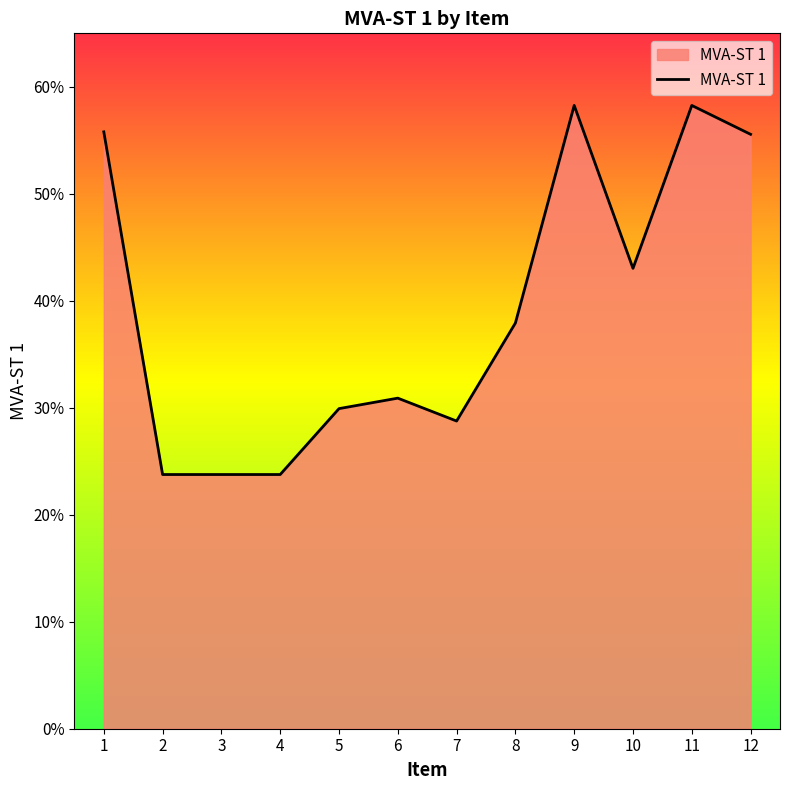

Reading right to left, list all the values displayed in this chart.

12=0.6	11=0.6	10=0.4	9=0.6	8=0.4	7=0.3	6=0.3	5=0.3	4=0.2	3=0.2	2=0.2	1=0.6